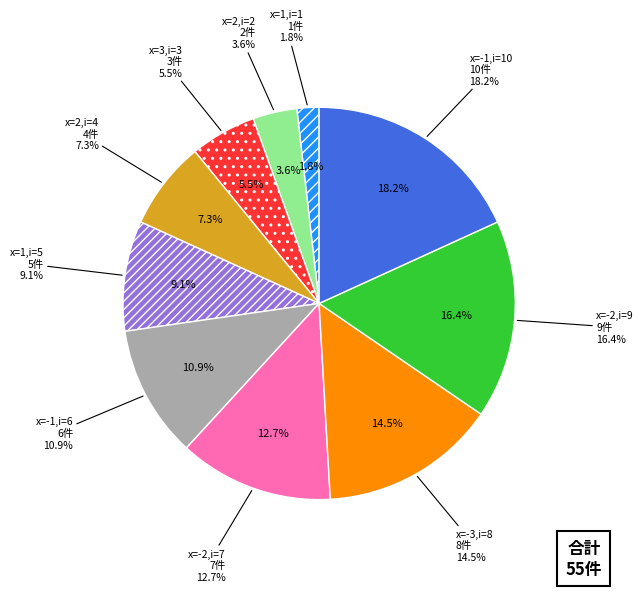

To the nearest percent, what is the difference between the i=7 (x=-2) and i=0 (x=0) slice percentages?

13%